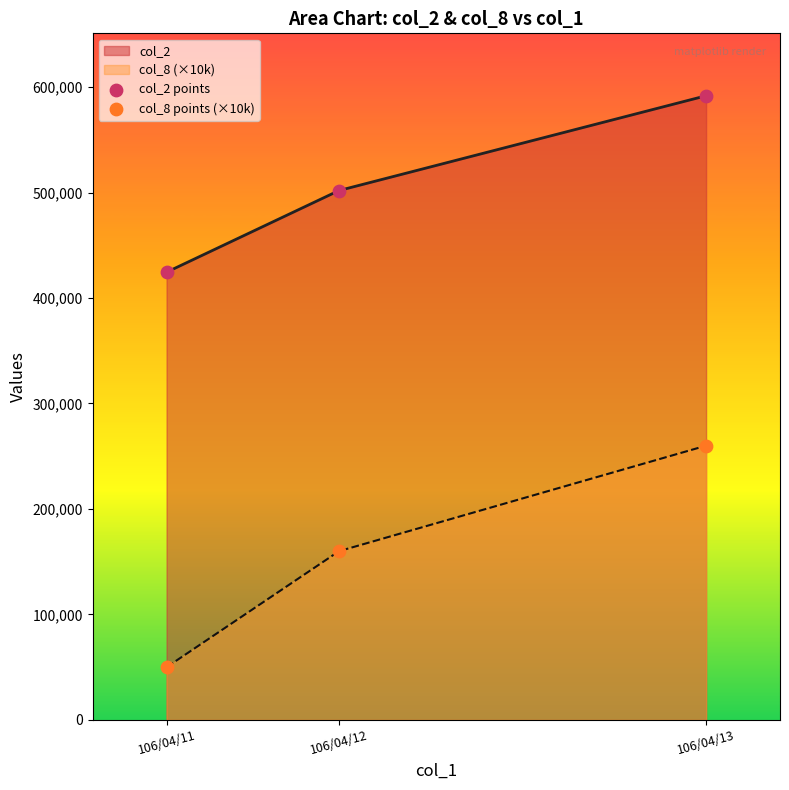

Which series has the largest total across all categories?

col_2